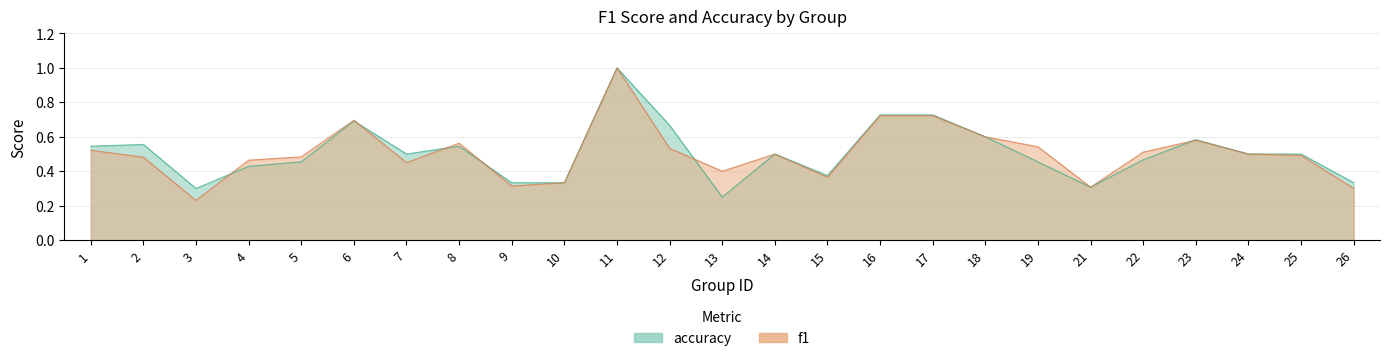

At which label does accuracy reach its peak?

11